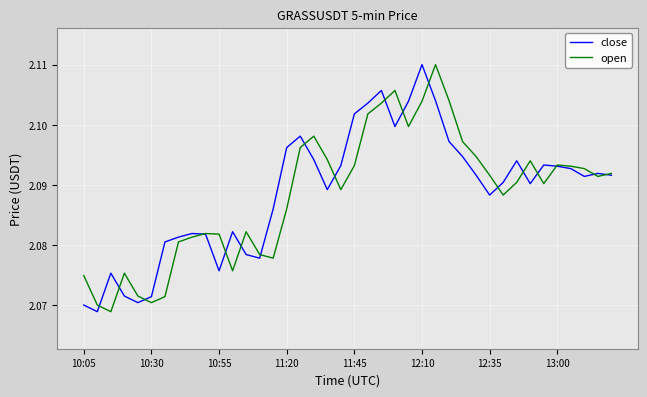

What are all the series names shown in the legend?

close, open